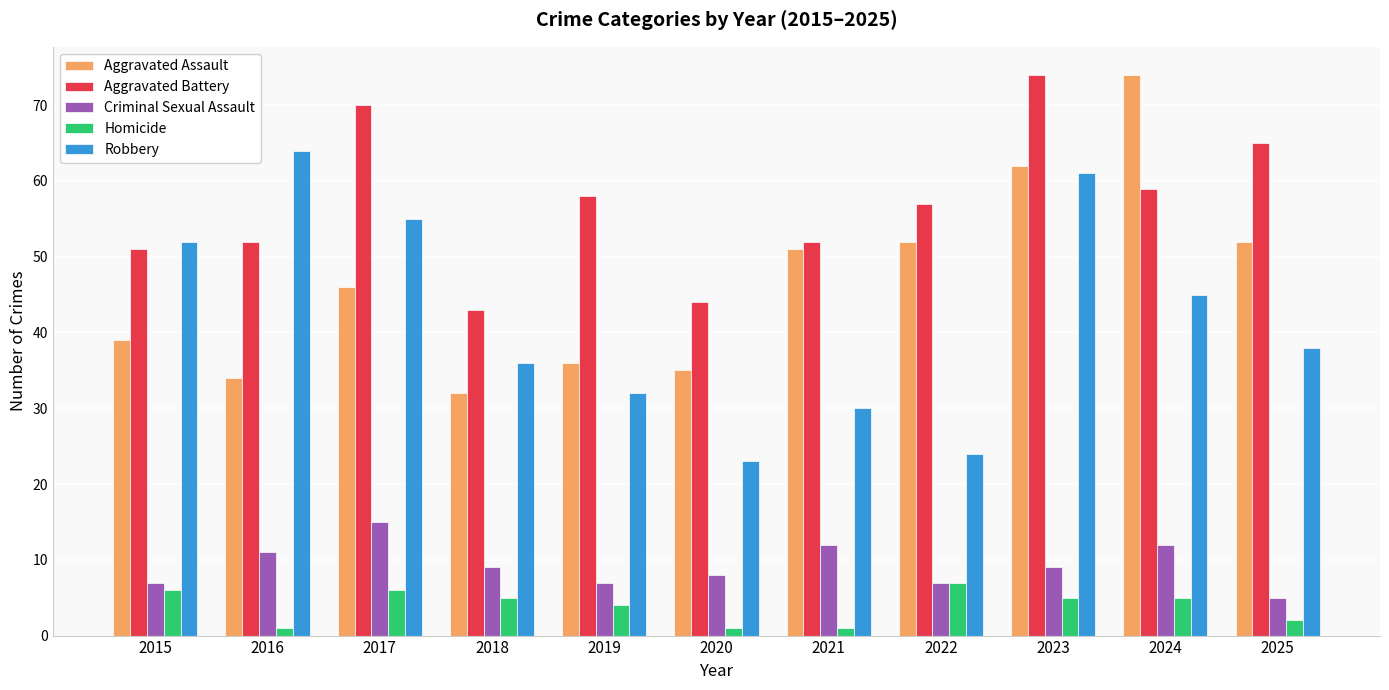

Reading right to left, list all the values displayed in this chart.

Aggravated Assault: 52	74	62	52	51	35	36	32	46	34	39
Aggravated Battery: 65	59	74	57	52	44	58	43	70	52	51
Criminal Sexual Assault: 5	12	9	7	12	8	7	9	15	11	7
Homicide: 2	5	5	7	1	1	4	5	6	1	6
Robbery: 38	45	61	24	30	23	32	36	55	64	52